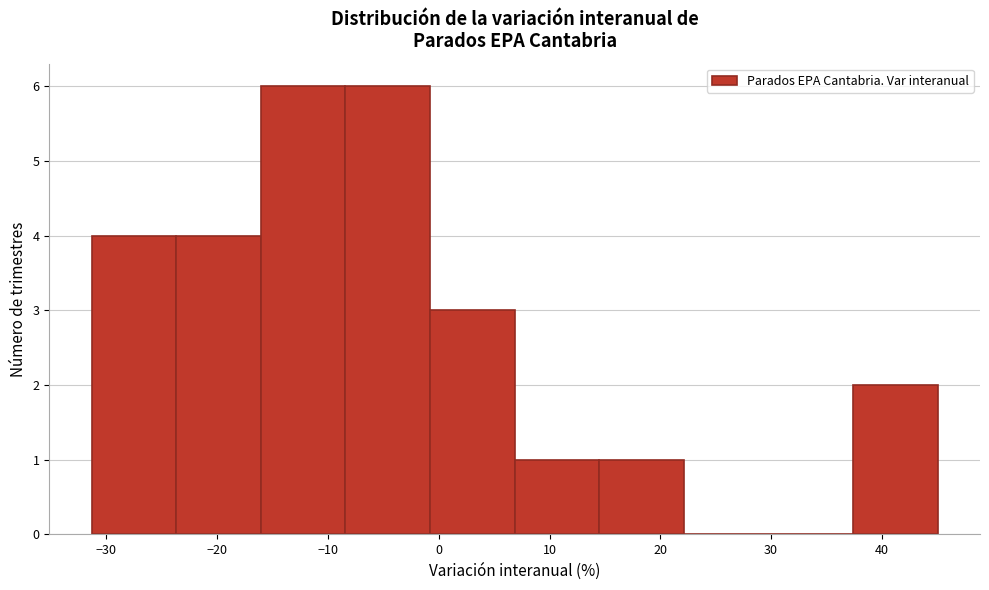

Reading left to right, list every bar in this chart as the range it spans on the x-axis followed by its height. Neither the bar edges nor the heights are printed on the chart, so give them approximately, as read against the axes.

-31 to -24: 4
-24 to -16: 4
-16 to -8: 6
-8 to -1: 6
-1 to 7: 3
7 to 14: 1
14 to 22: 1
22 to 30: 0
30 to 37: 0
37 to 45: 2